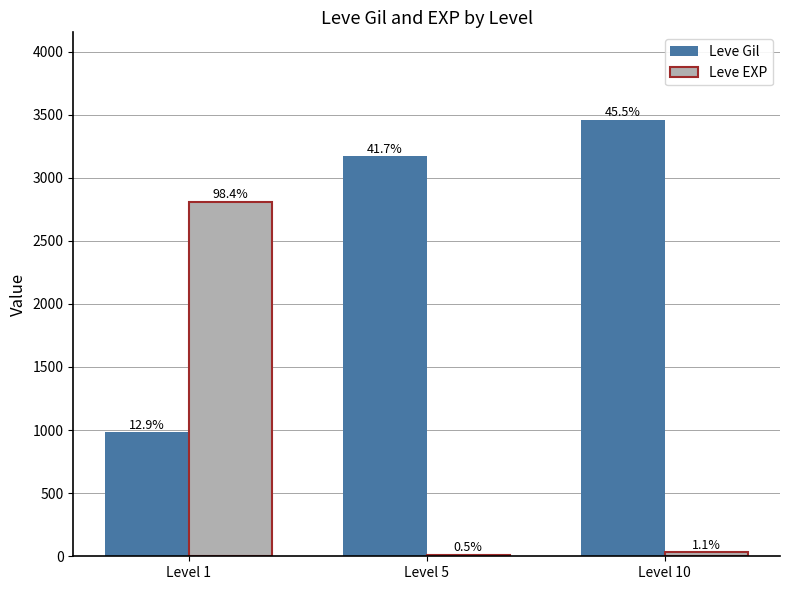

Which series changed the most between Level 1 and Level 5?

Leve EXP